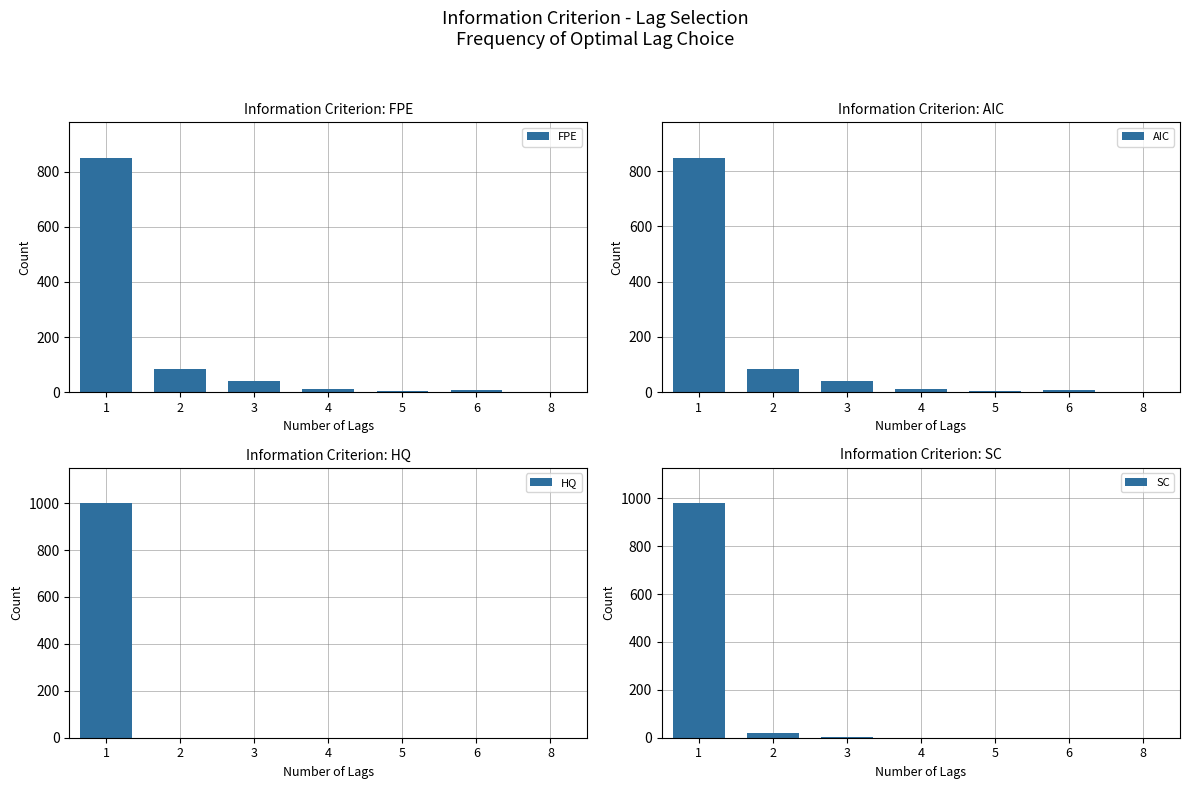

Rank the series by their maximum value, from lowest to highest.

AIC, FPE, SC, HQ